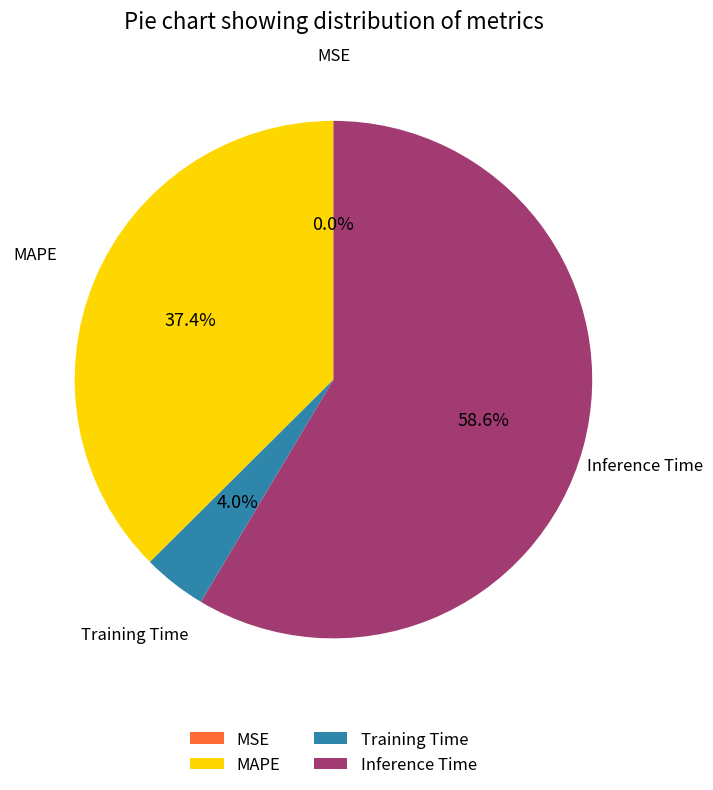

Which slice is the largest?

Inference Time